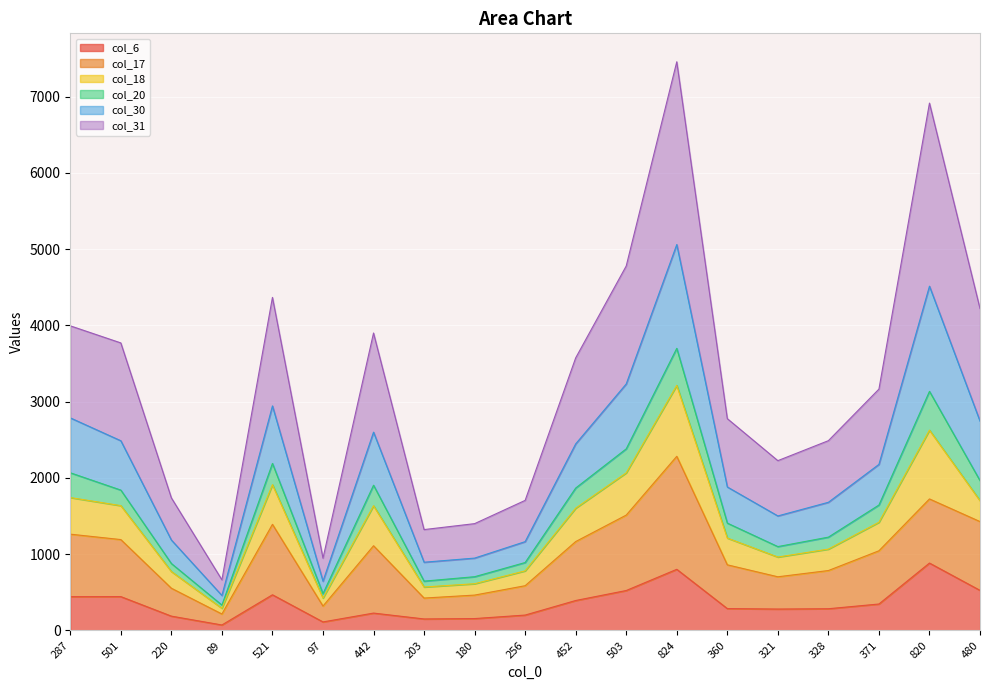

What is the total value across all series at 256?

1705